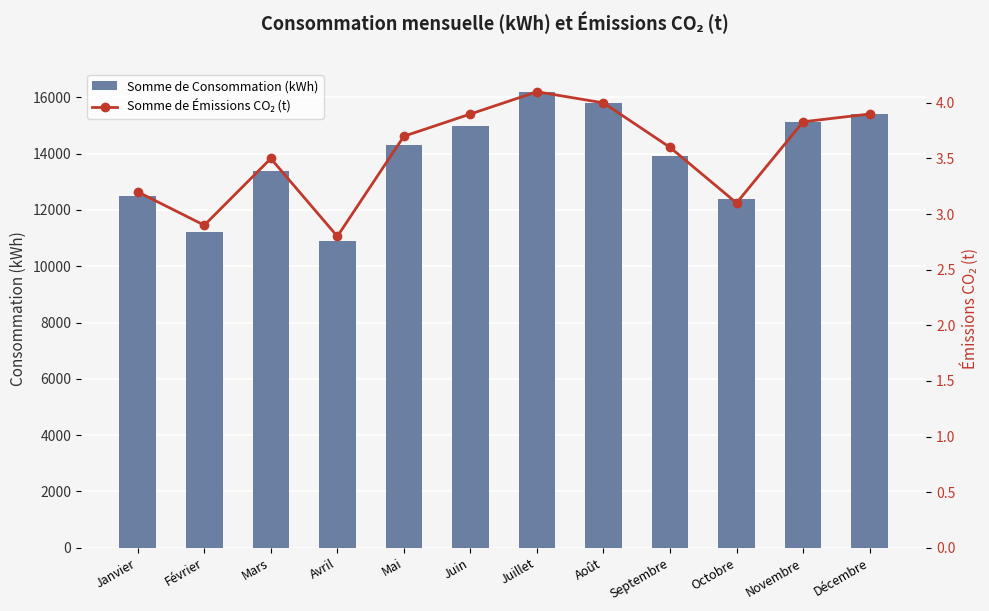

True or false: Somme de Consommation (kWh) has a value of 18111.5 at Avril.

False